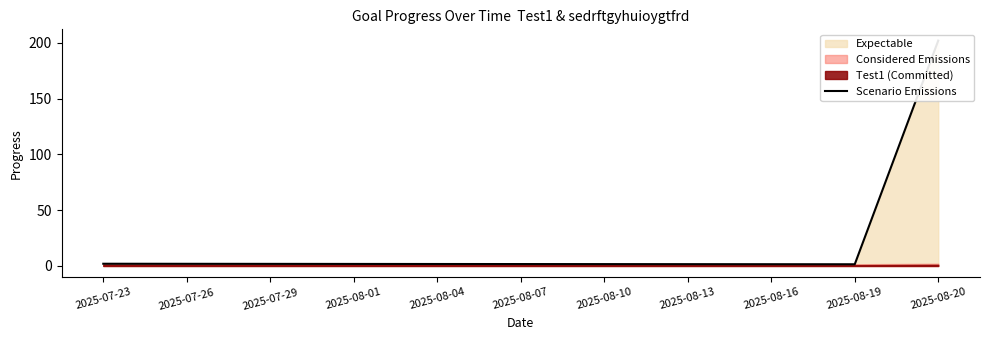

What is the smallest value displayed?

1.5